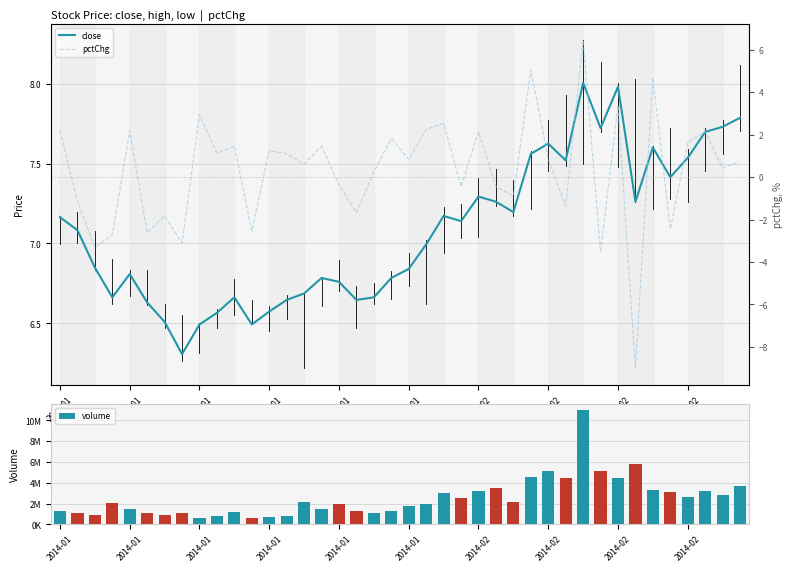

Between 2014-02 and 2014-01, which is larger?

2014-02